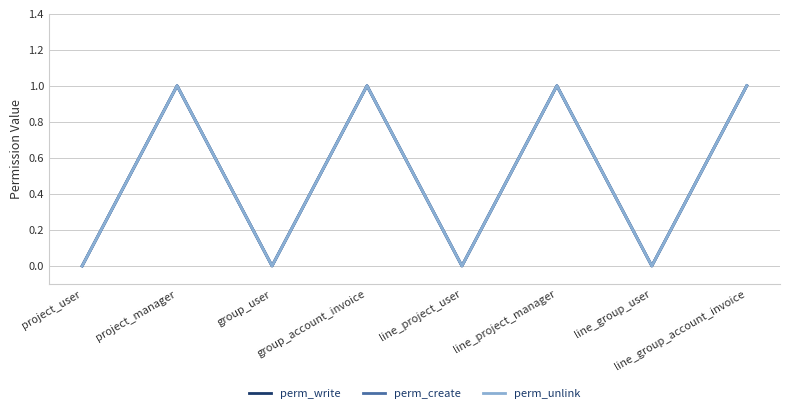

Rank the series at group_account_invoice from highest to lowest value.

perm_write, perm_create, perm_unlink